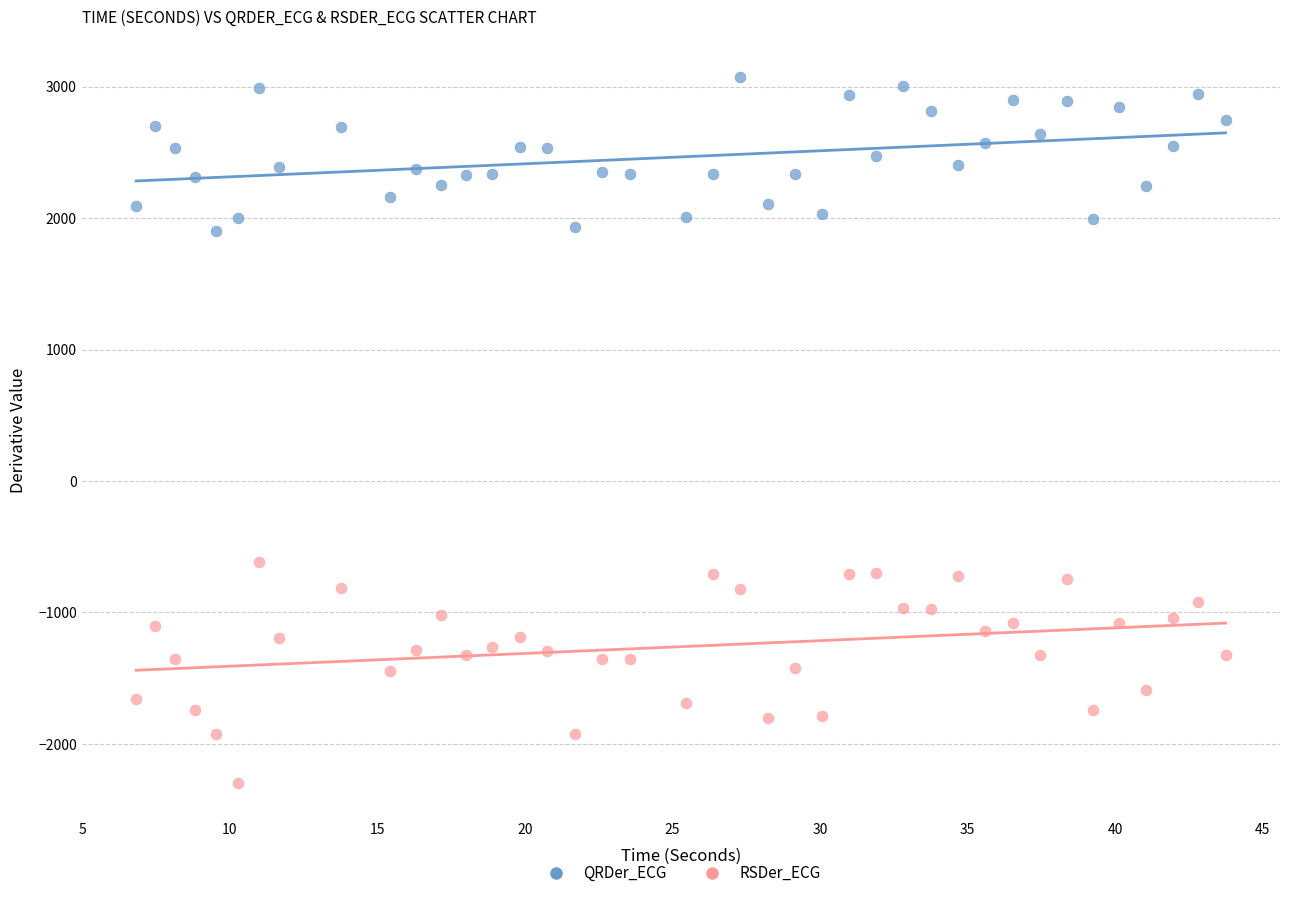

Which series contains the lowest Y value?

RSDer_ECG